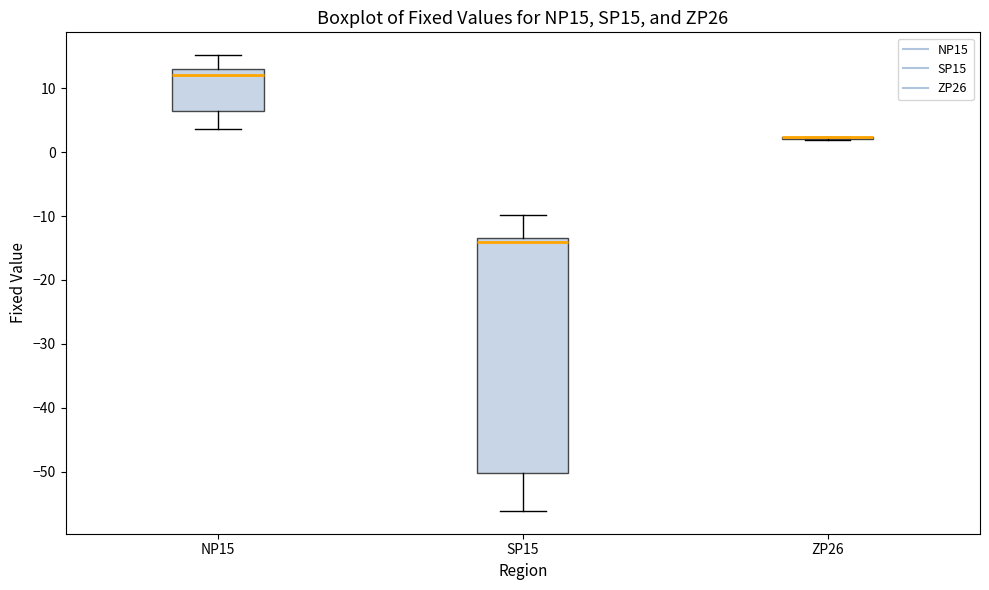

Reading left to right, transcribe this box plot: for each box, give where its median line is, the range the box spans, and where its two whiskers end, as read against the y-axis. The values are not printed on the chart, so give them approximately, as read against the axis.

NP15: median 12, box 6 to 13, whiskers 4 to 15
SP15: median -14, box -50 to -13, whiskers -56 to -10
ZP26: box collapsed to a line at 2, whiskers 2 to 2